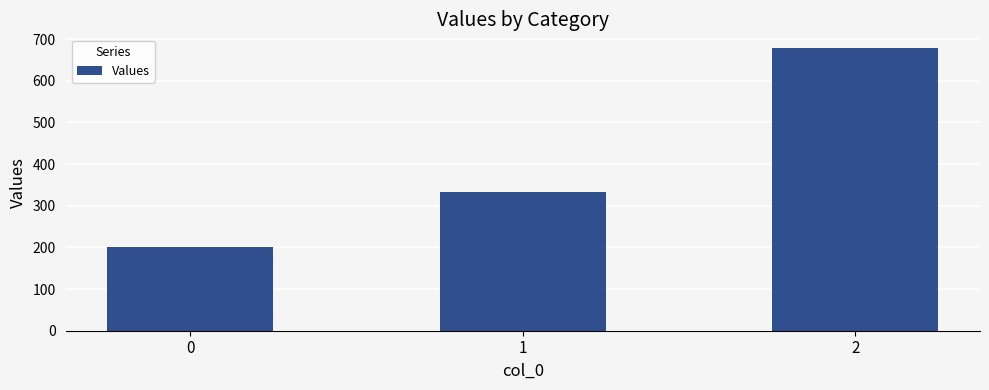

Reading right to left, transcribe all the data shown in this chart.

677.8	333.3	200.0